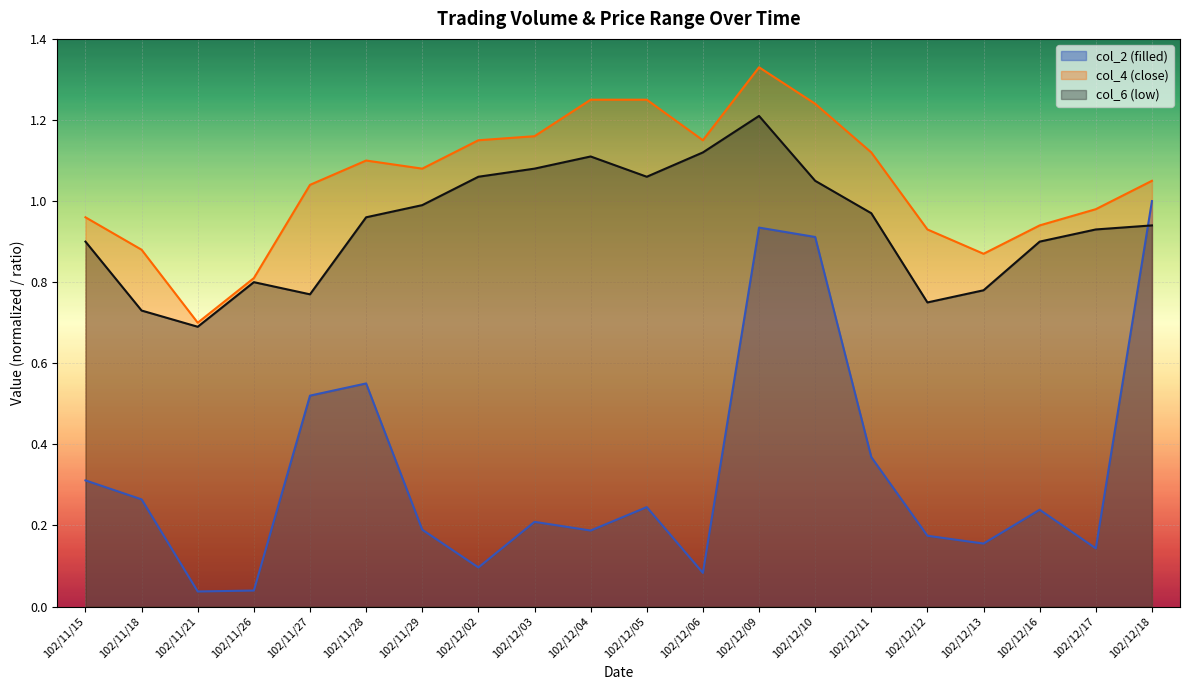

What is the difference between the second highest and minimum values in the col_2 (filled) series?

0.9